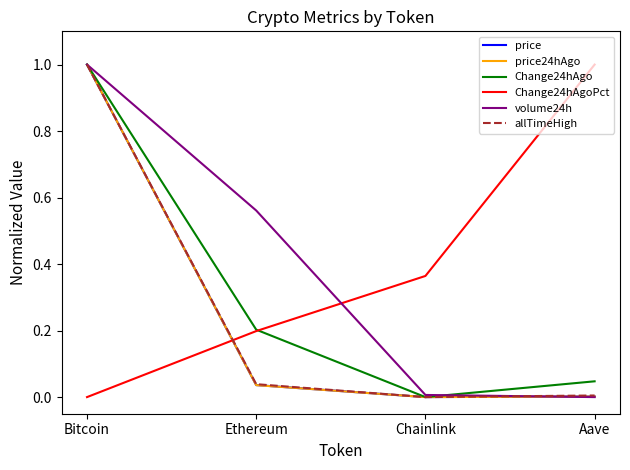

Where is the first local minimum for price24hAgo?

Chainlink